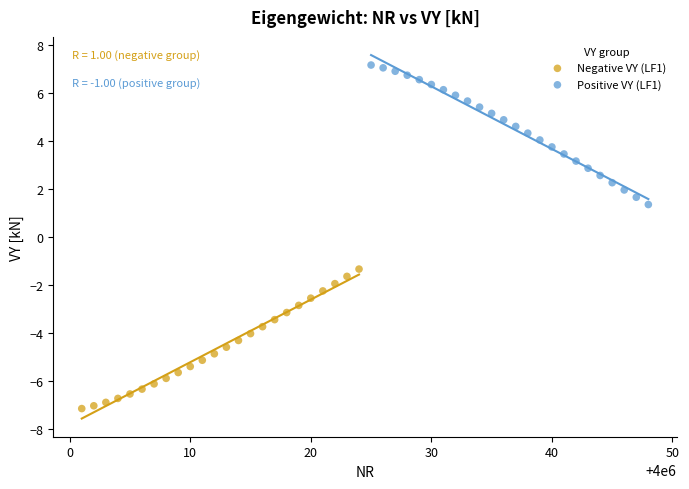

Which series contains the lowest Y value?

Negative VY (LF1)